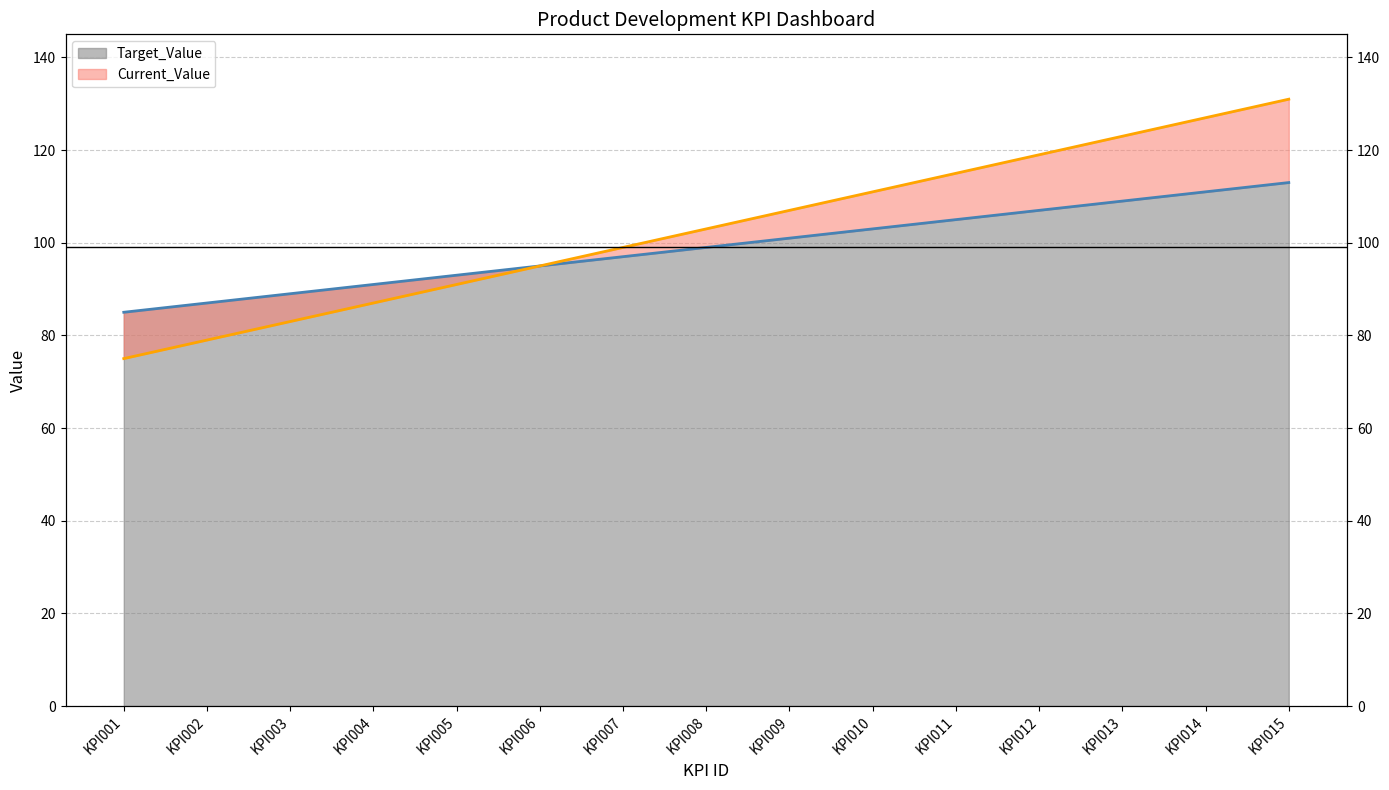

What is the maximum value shown in the chart?

131